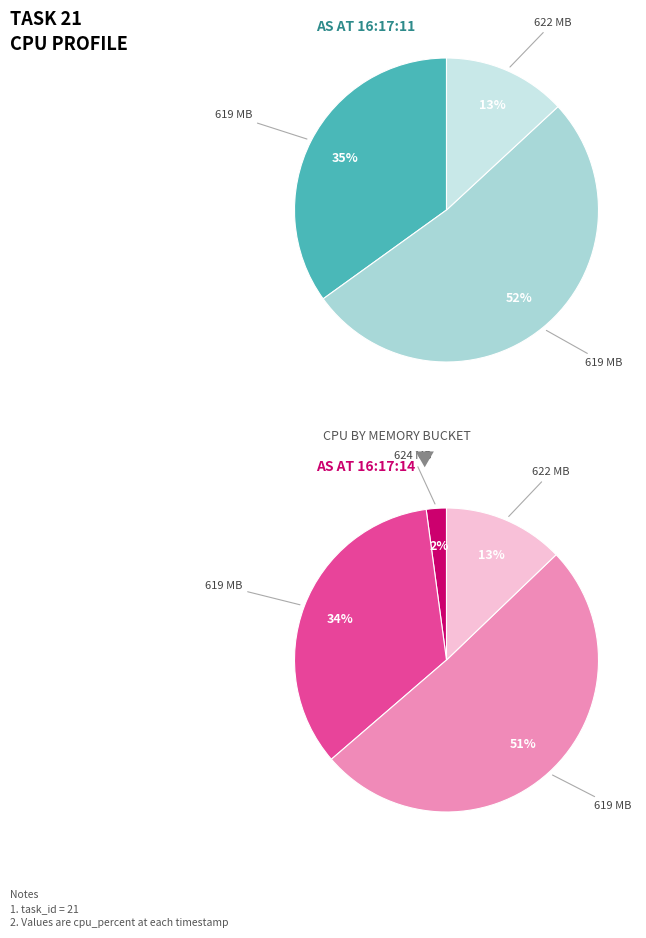

To the nearest percent, what is the difference between the 652521472 and 649588736 slice percentages?

22%